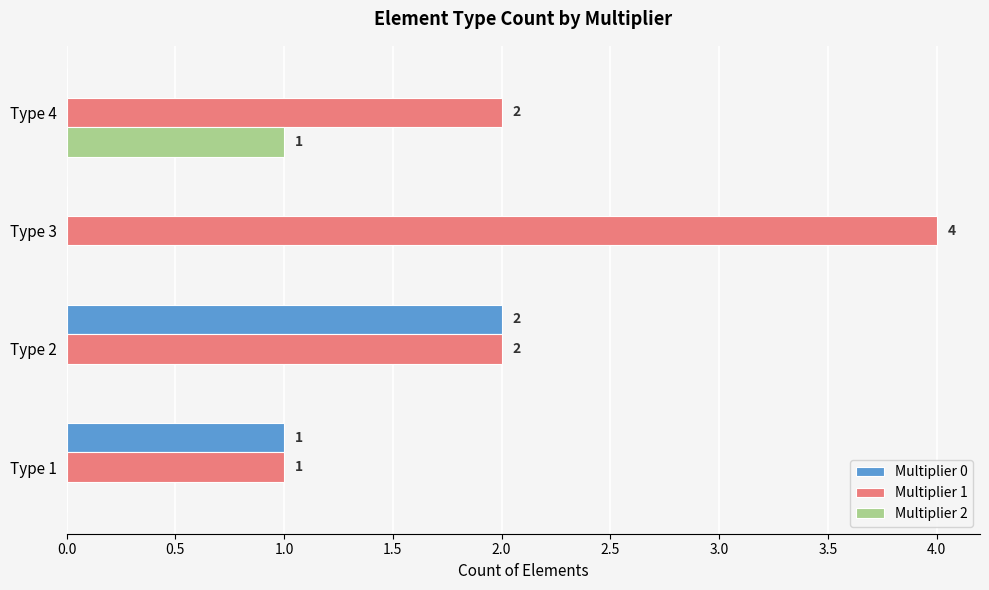

The Multiplier 0 series shows 1 at Type 4. True or false?

False